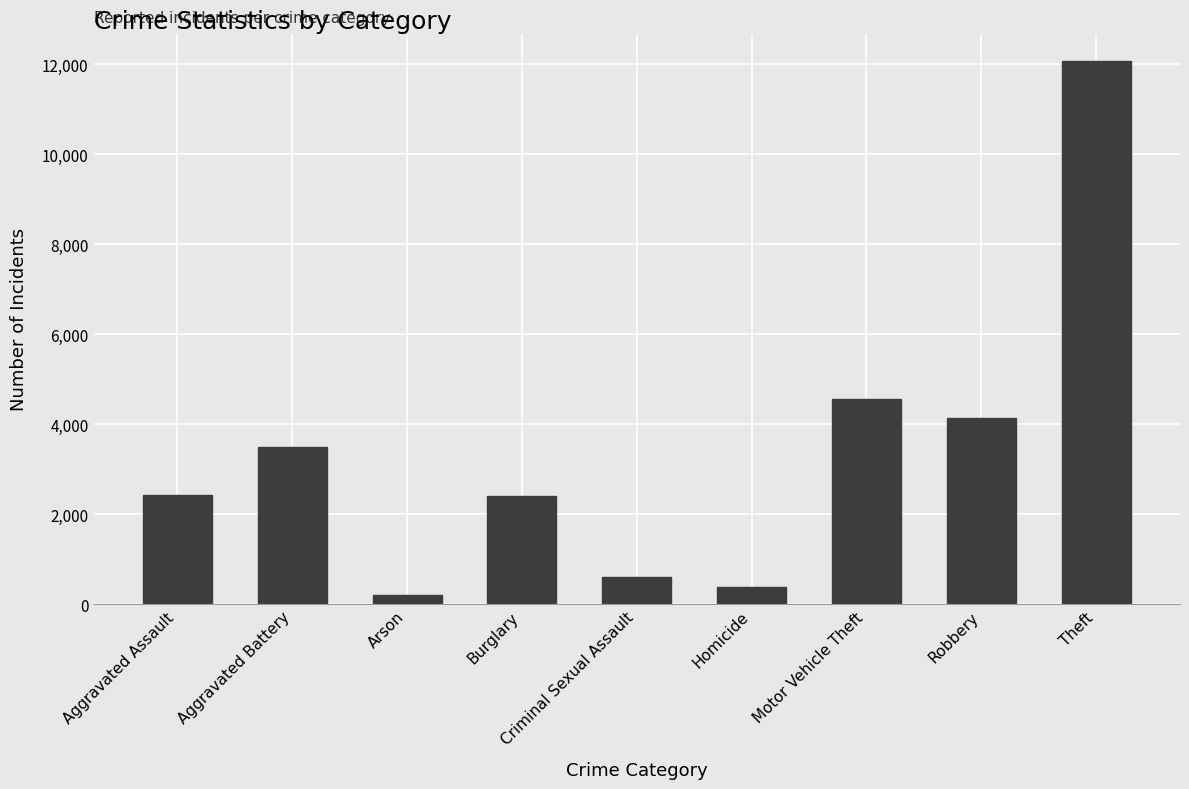

What is the ratio of the value at Aggravated Battery to the value at Motor Vehicle Theft?

0.8